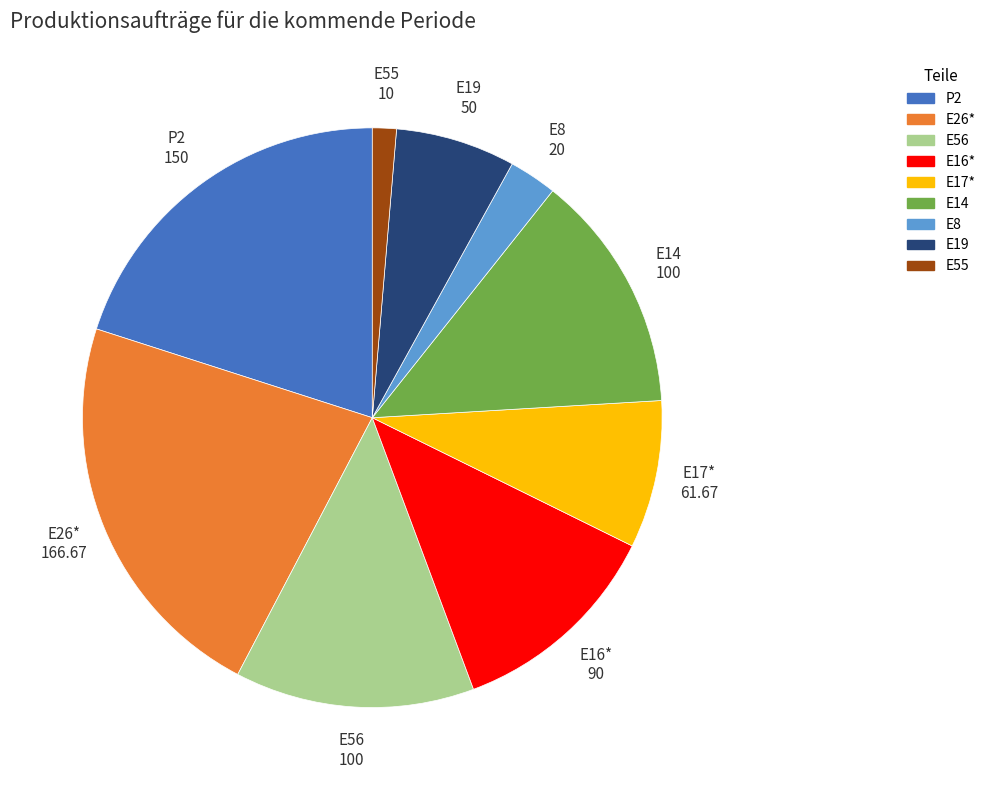

Is E26* the majority of the pie?

No